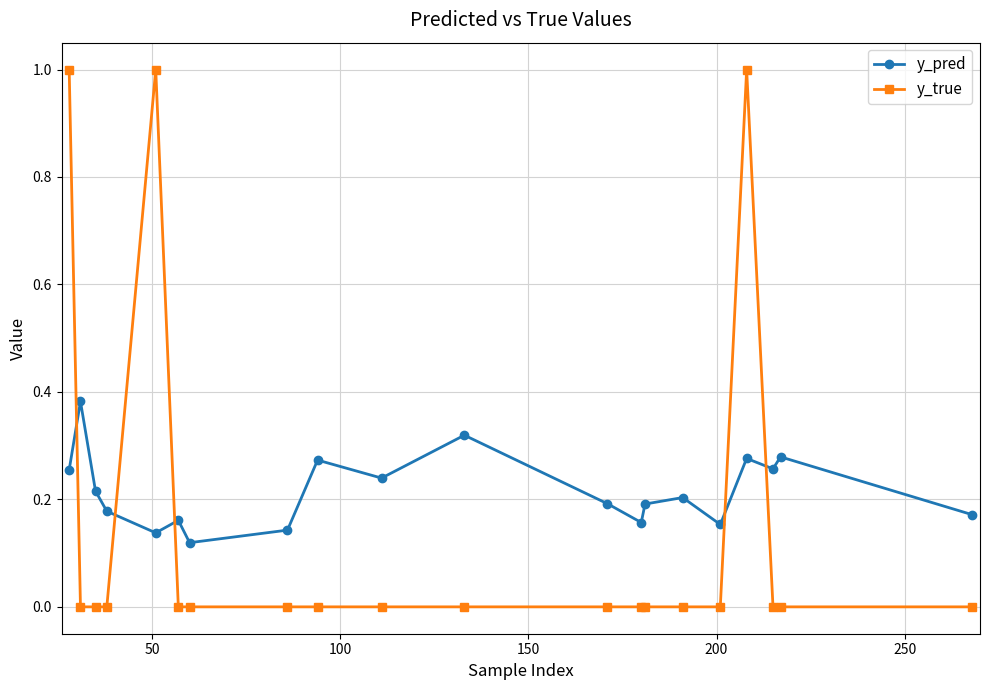

List the series in order of their peak value, lowest first.

y_pred, y_true